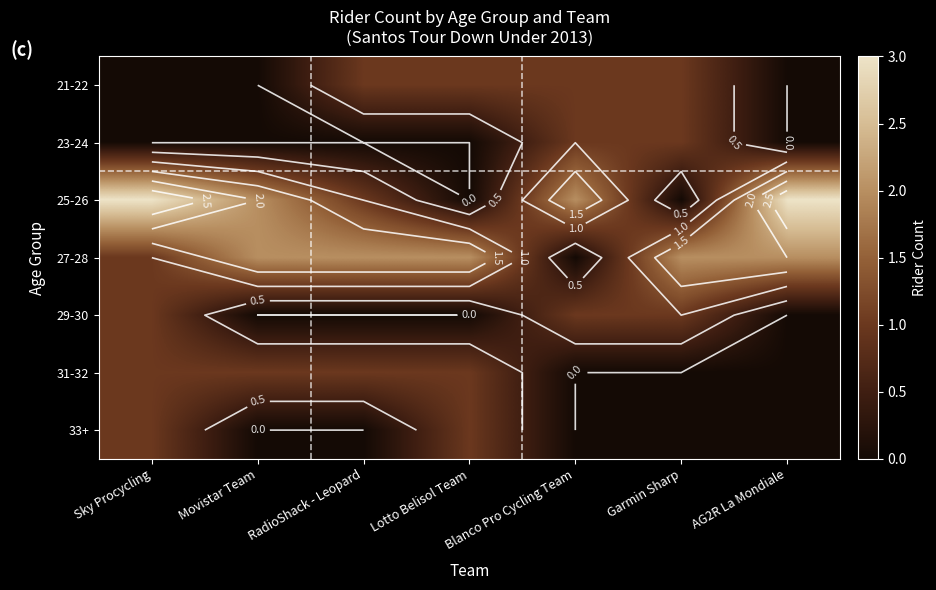

Rank the series by their maximum value, from highest to lowest.

25-26, 27-28, 21-22, 23-24, 29-30, 31-32, 33+